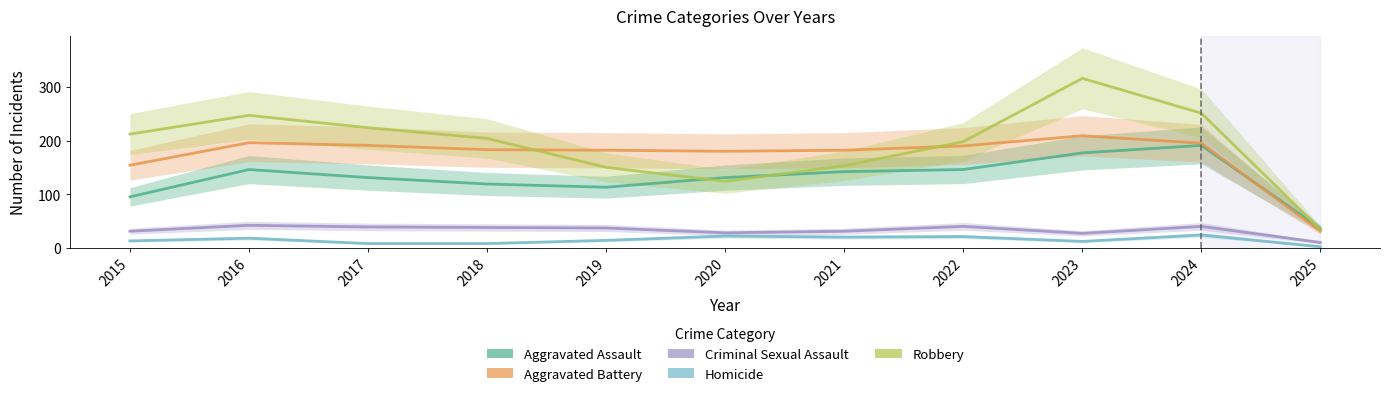

At how many categories does at least one series exceed 218?

4